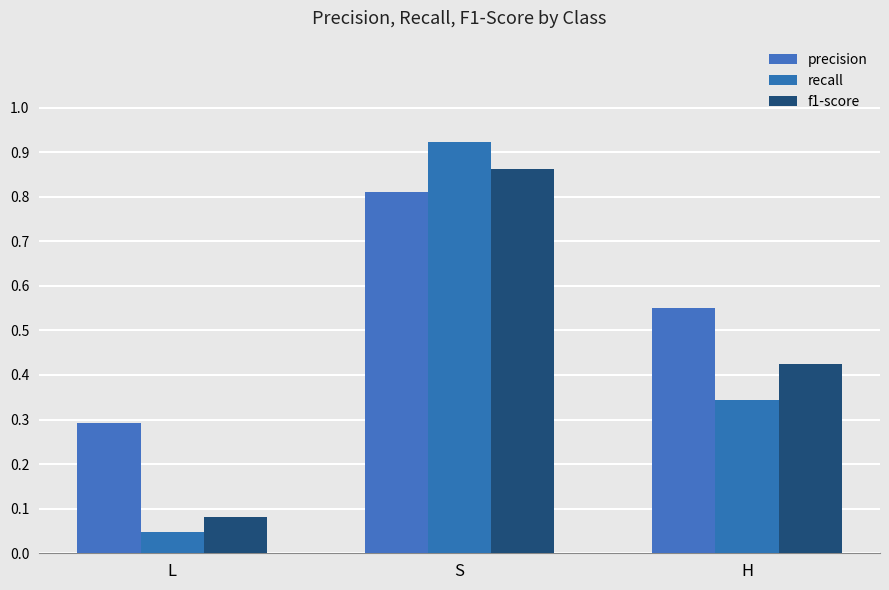

Which series has the widest spread of values?

recall